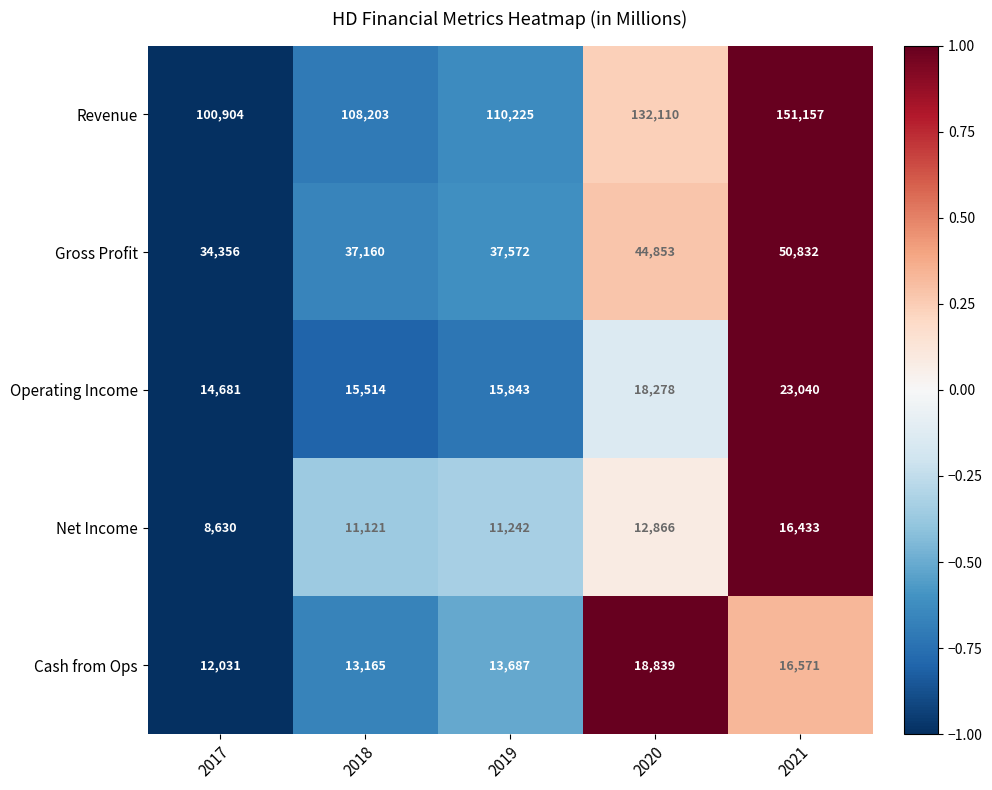

The Revenue series shows 144325 at 2019. True or false?

False